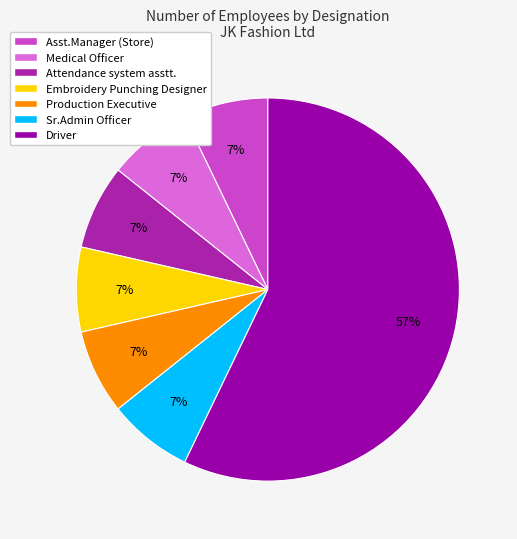

To the nearest percent, what is the combined percentage of Medical Officer and Asst.Manager (Store)?

14%